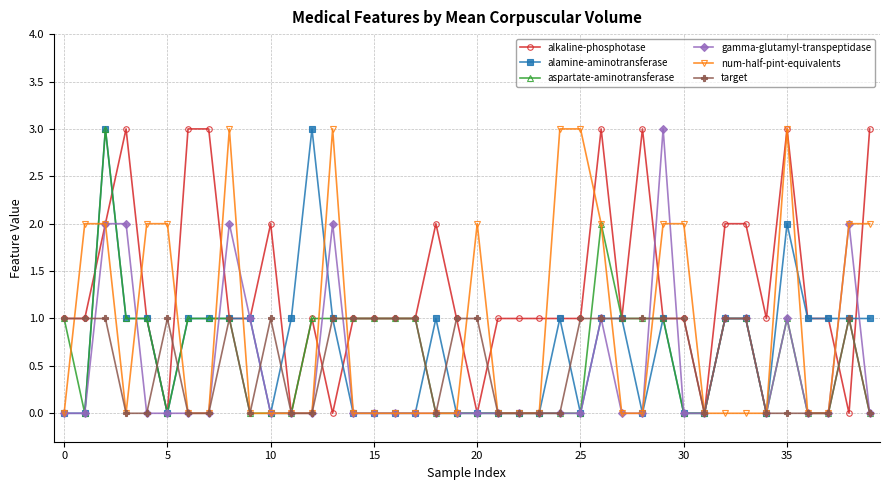

Which series has the largest total across all categories?

alkaline-phosphotase